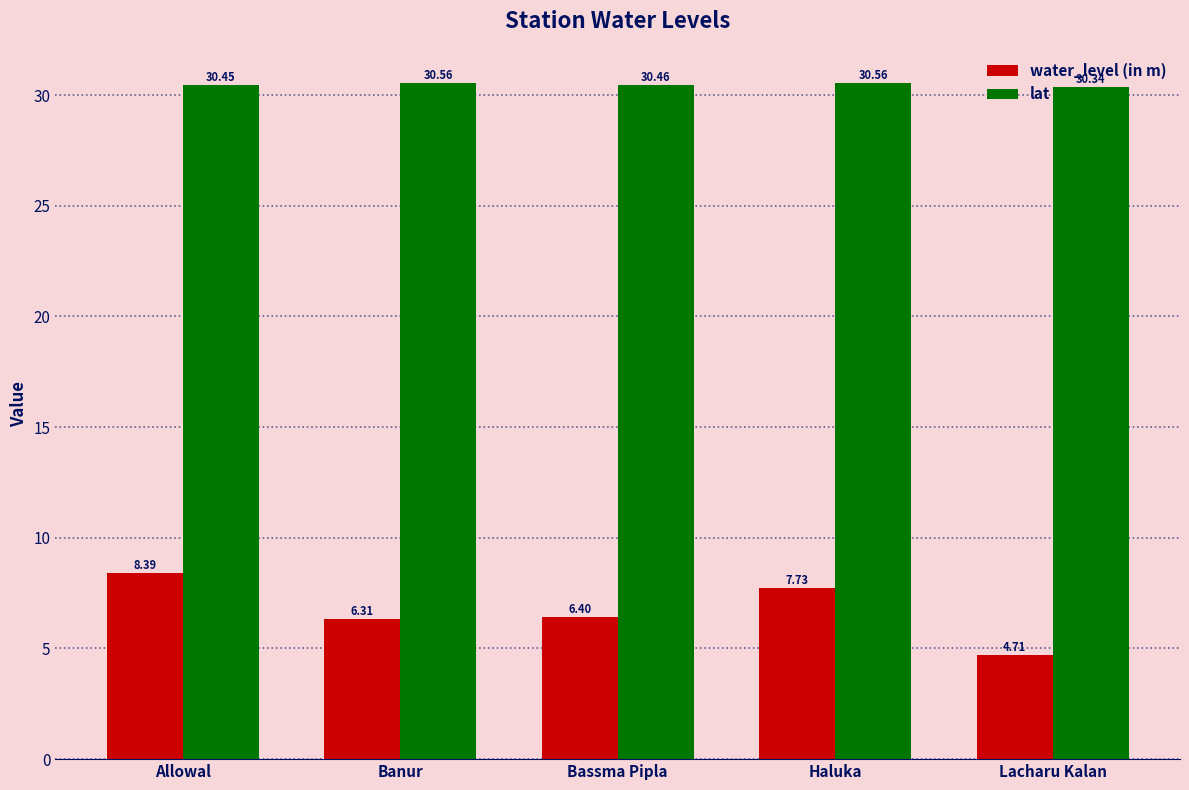

Rank the series by their average value, from highest to lowest.

lat, water_level (in m)